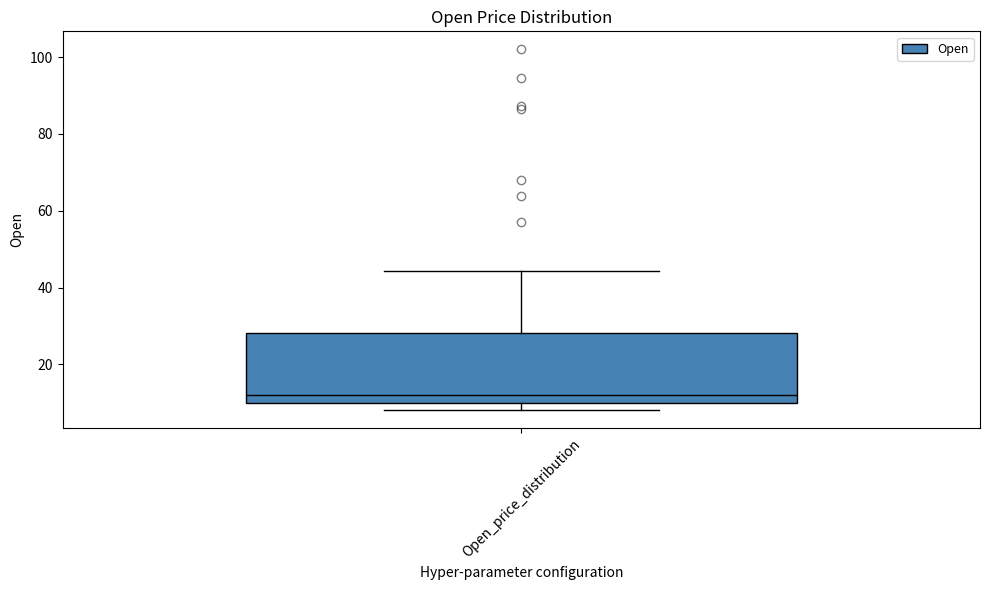

Transcribe this box plot: give where the median line is, the range the box spans, and where the two whiskers end, as read against the y-axis. The values are not printed on the chart, so give them approximately, as read against the axis.

median 12, box 10 to 28, whiskers 8 to 44